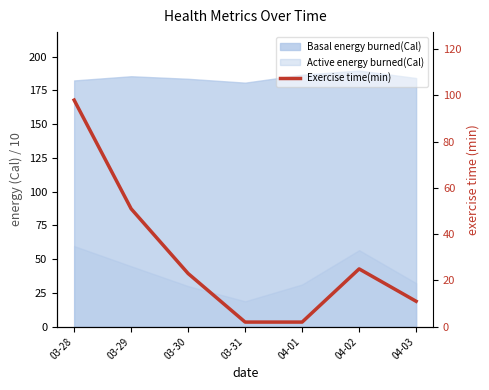

What is the minimum value shown in the chart?

2